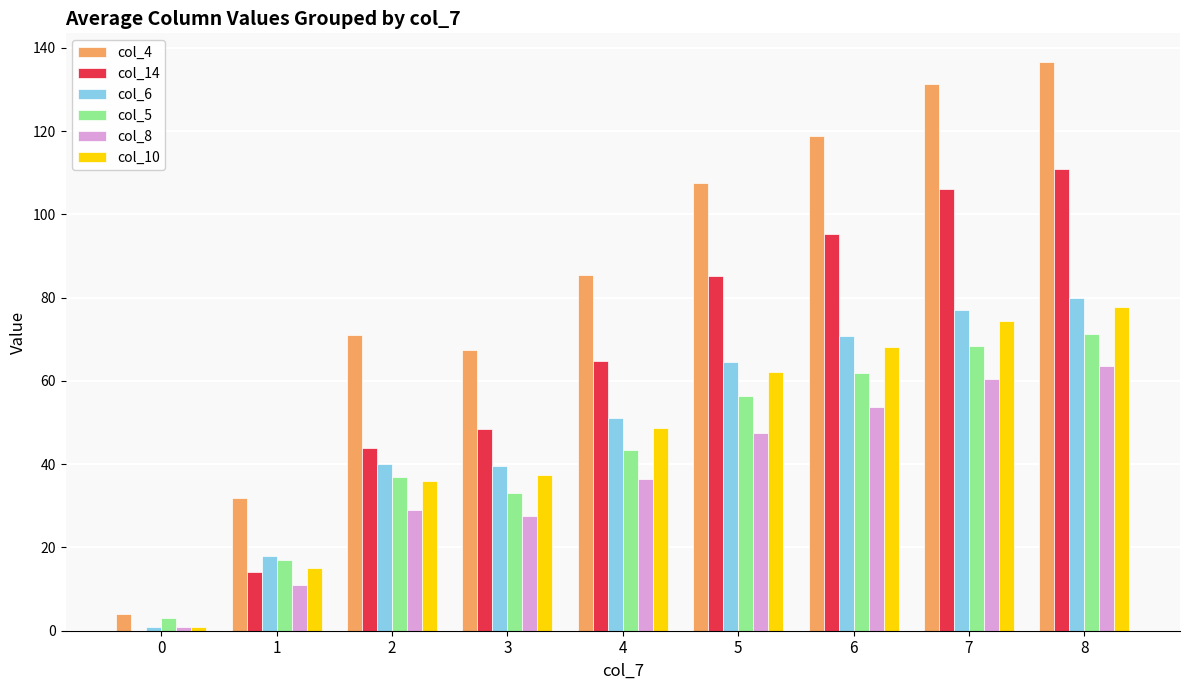

Is the value of col_6 at 3 greater than the value of col_5 at 7?

No